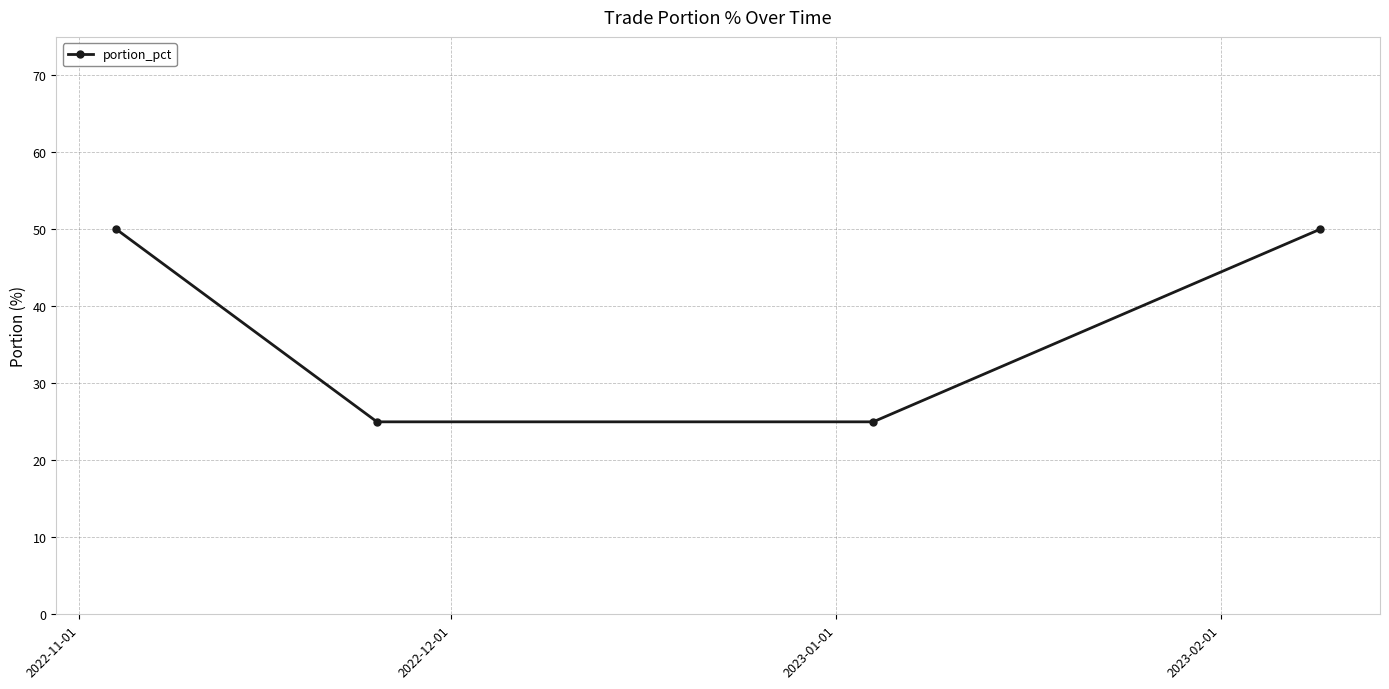

How many values are below 50?

2